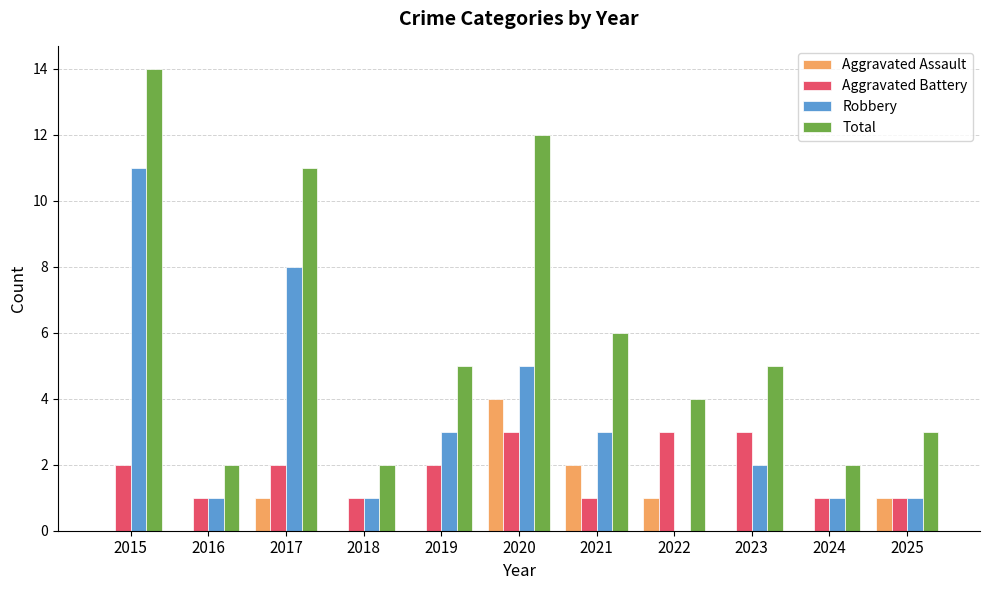

What is the highest value of the Aggravated Assault series?

4